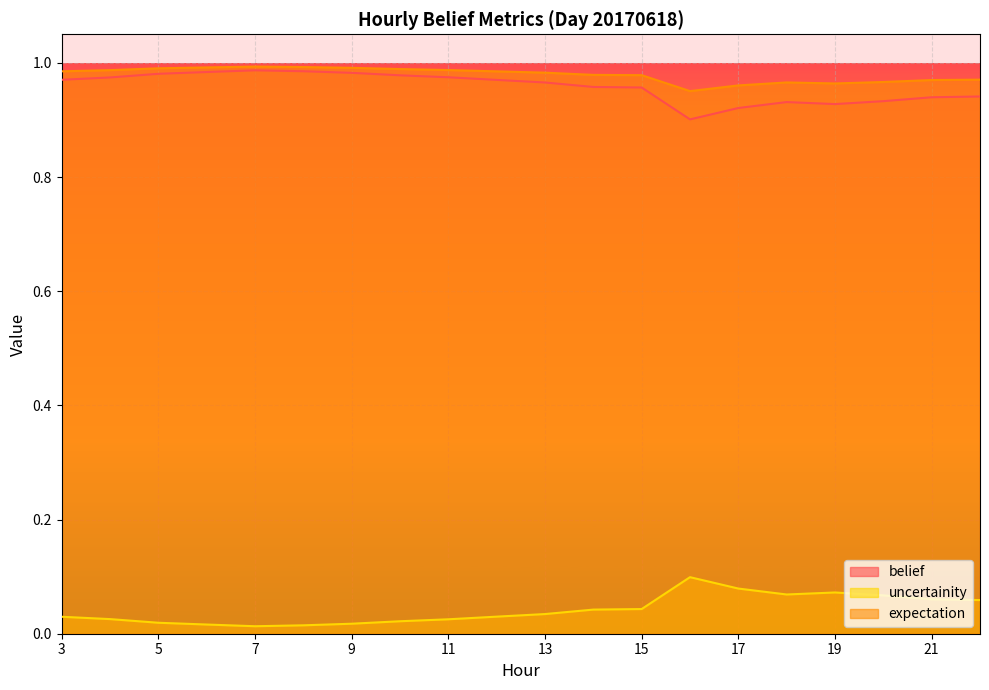

How many lines are shown in the chart?

3